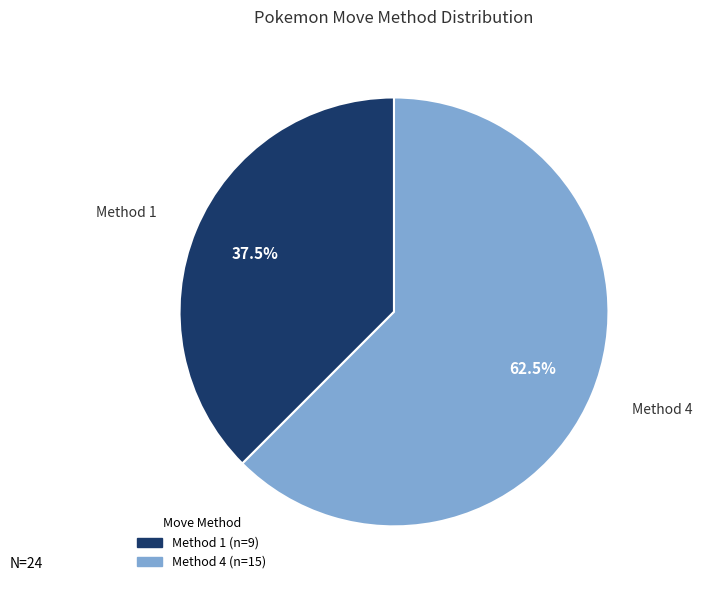

What is the change in value from Method 1 to Method 4?

+6